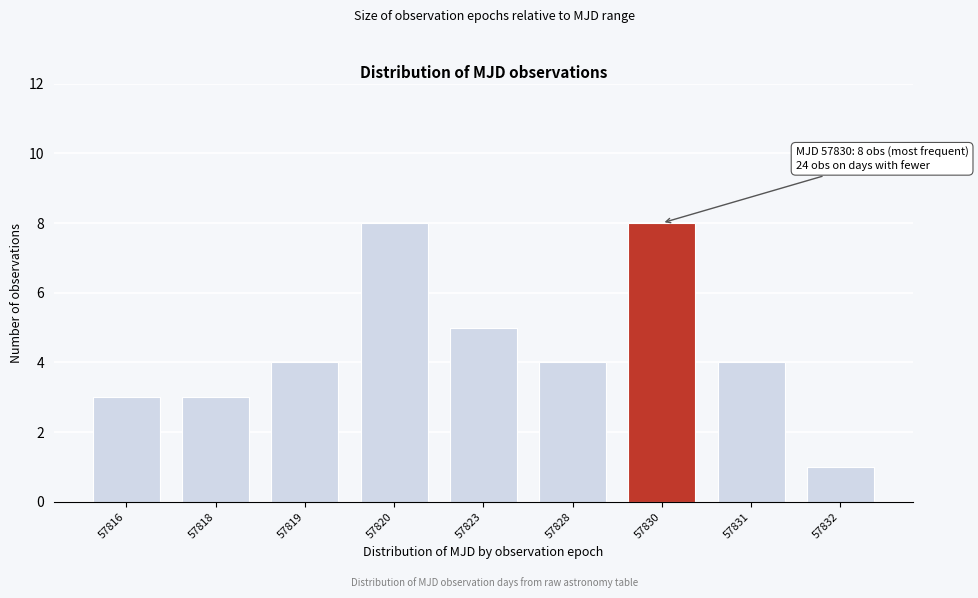

Reading left to right, transcribe all the data shown in this chart.

57816=3	57818=3	57819=4	57820=8	57823=5	57828=4	57830=8	57831=4	57832=1